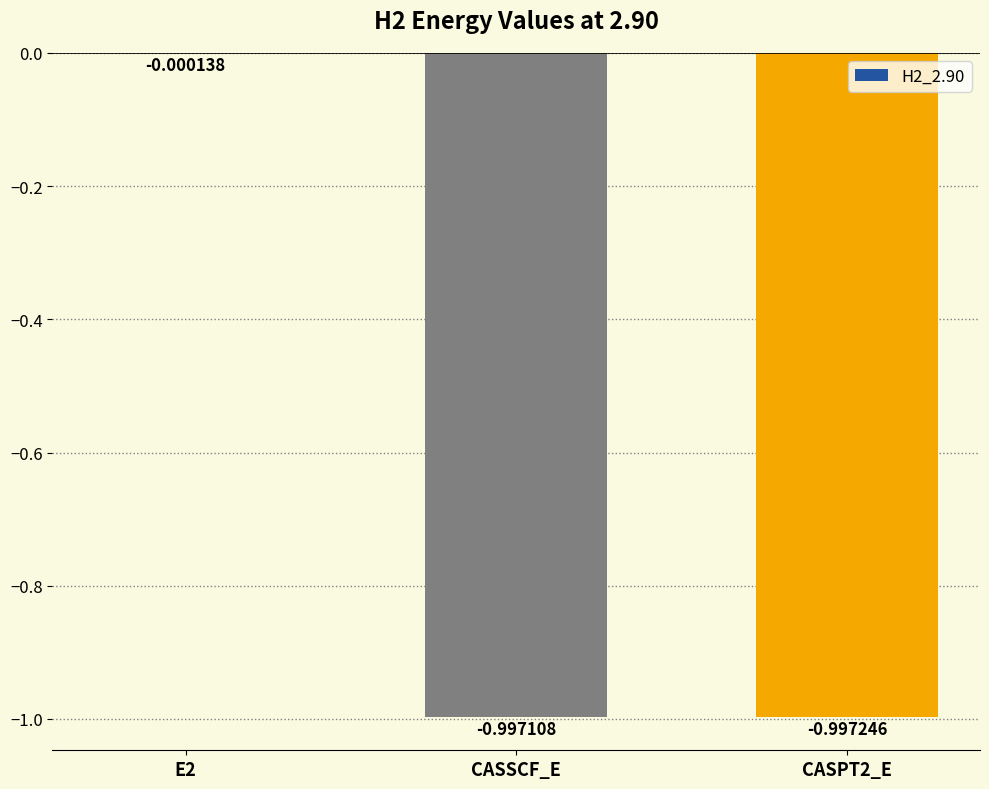

What is the average value?

-0.7